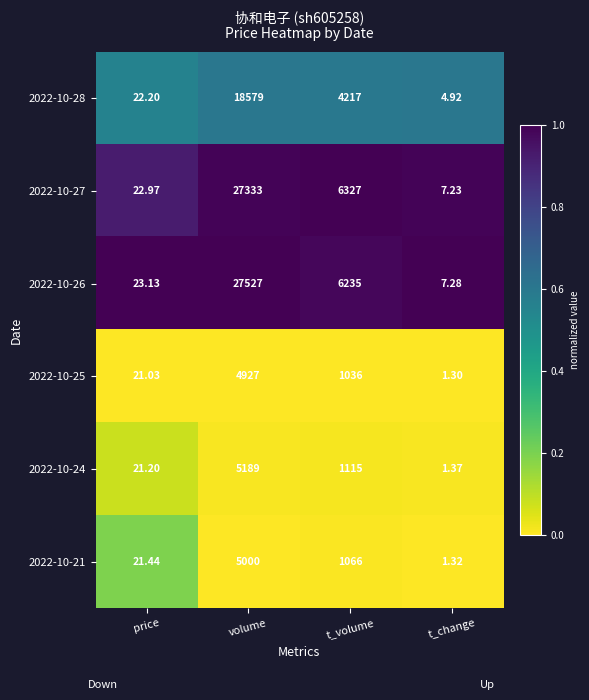

Which series changed the most between price and volume?

2022-10-26